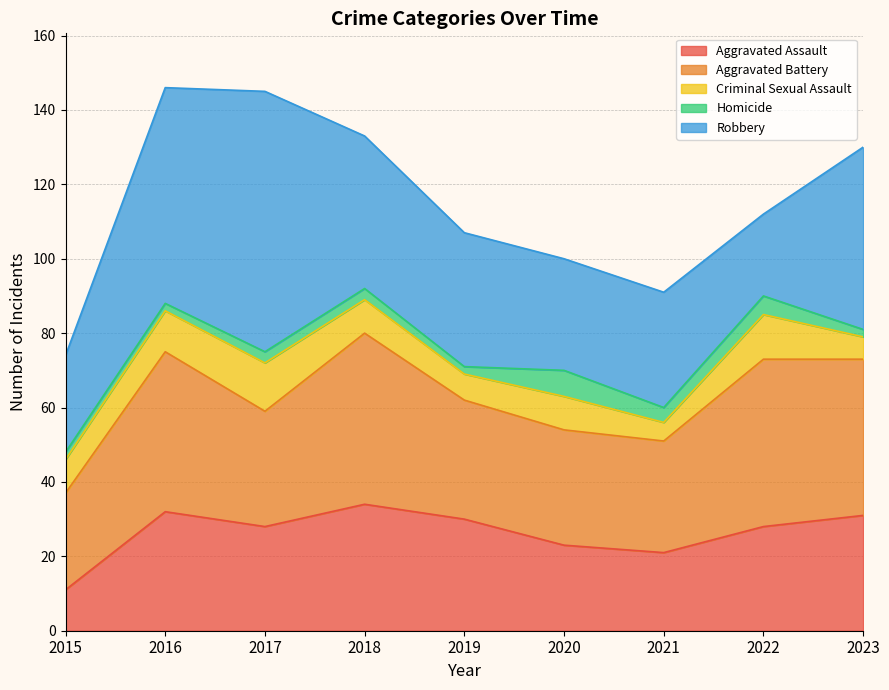

At which label does Aggravated Assault first exceed 28?

2016